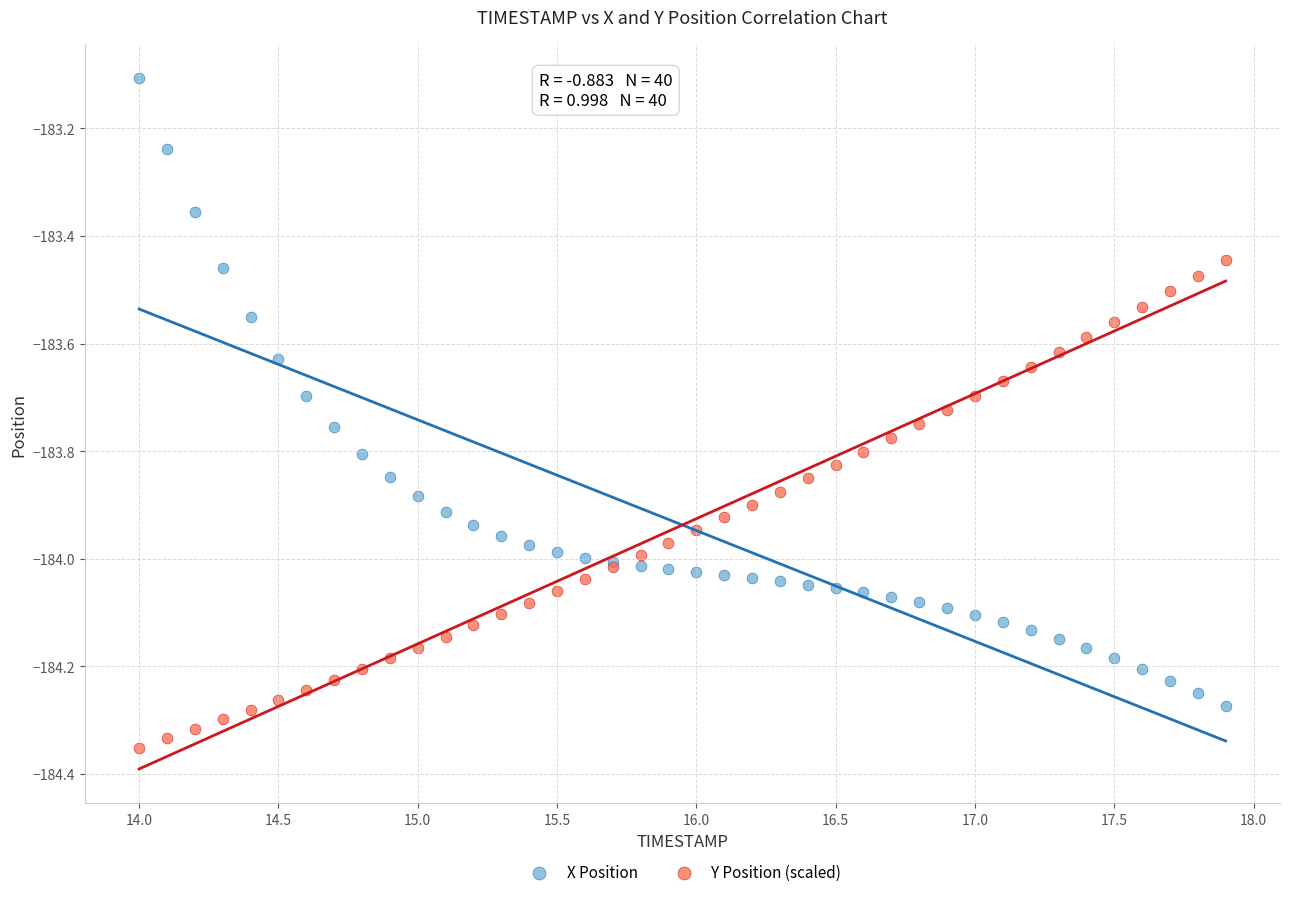

Which series reaches the maximum Y coordinate?

X Position